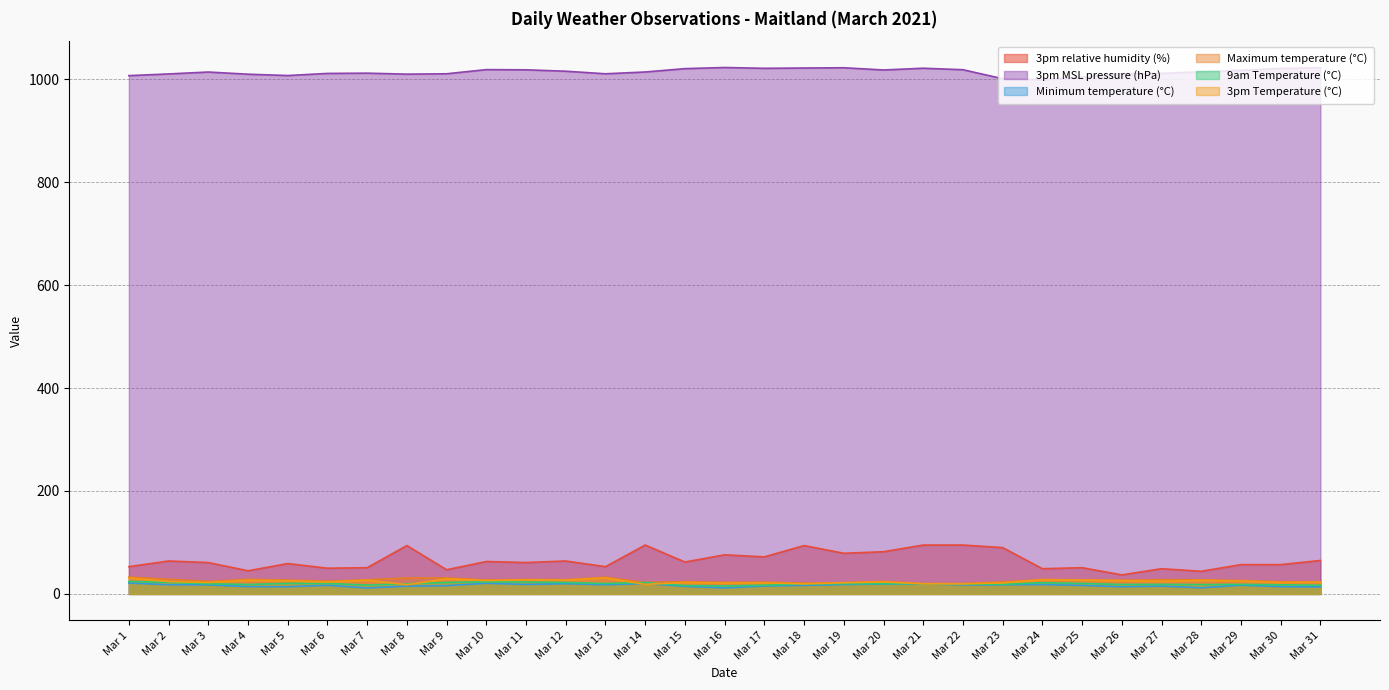

True or false: 3pm MSL pressure (hPa) and 9am Temperature (°C) cross at least once.

False